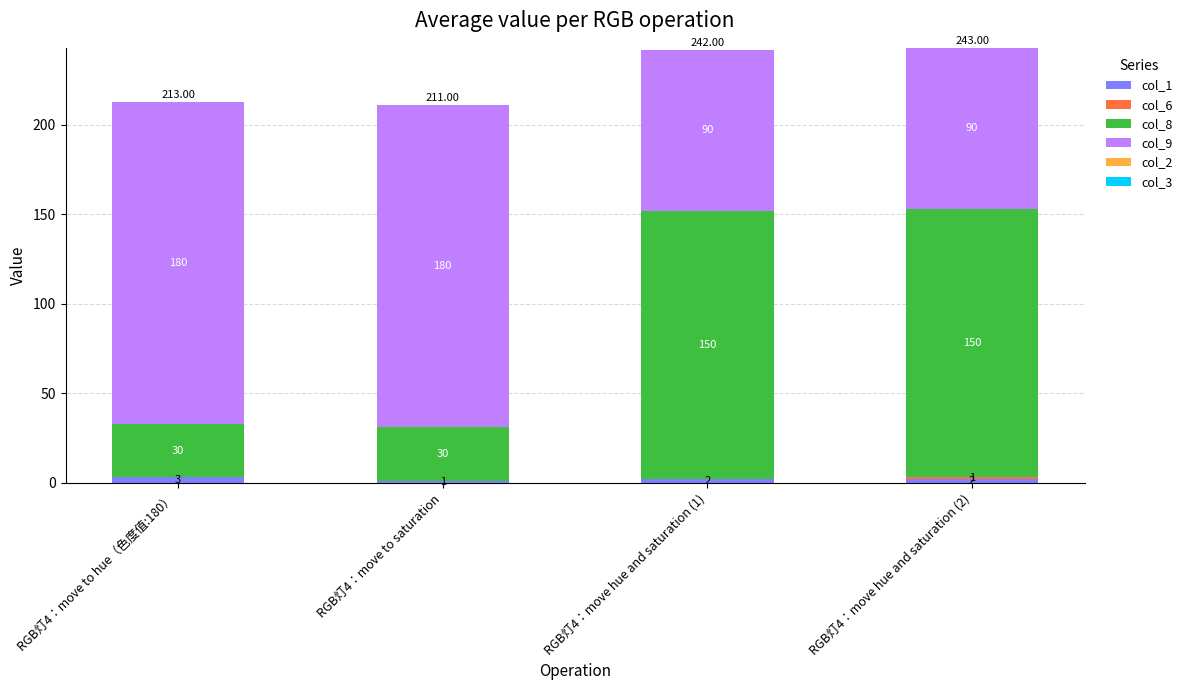

How many distinct data groups are displayed?

4